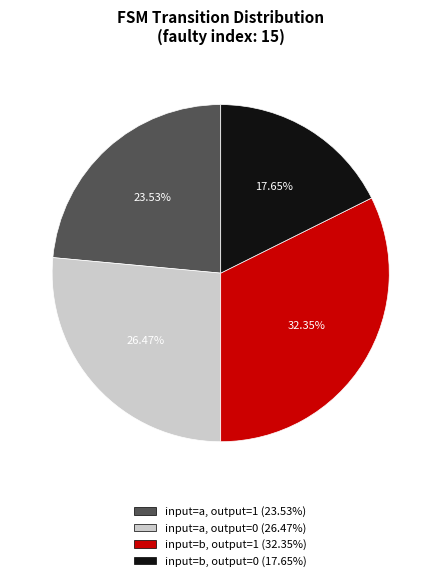

Does any single category account for the majority?

No